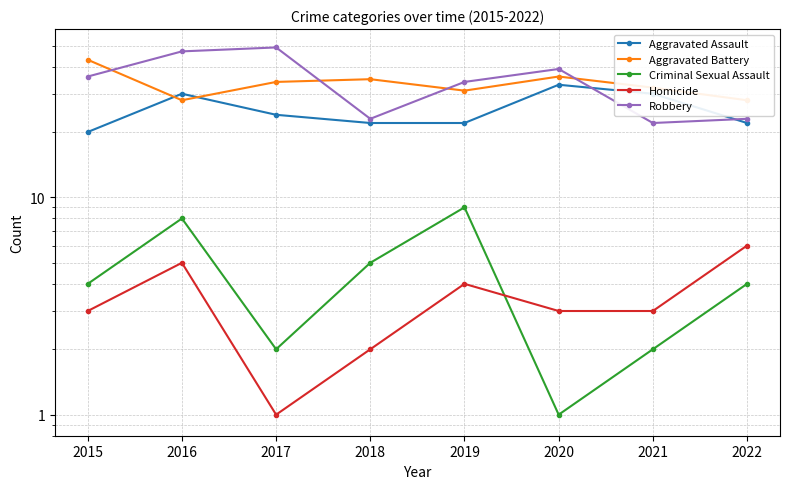

Which series has the widest spread of values?

Robbery